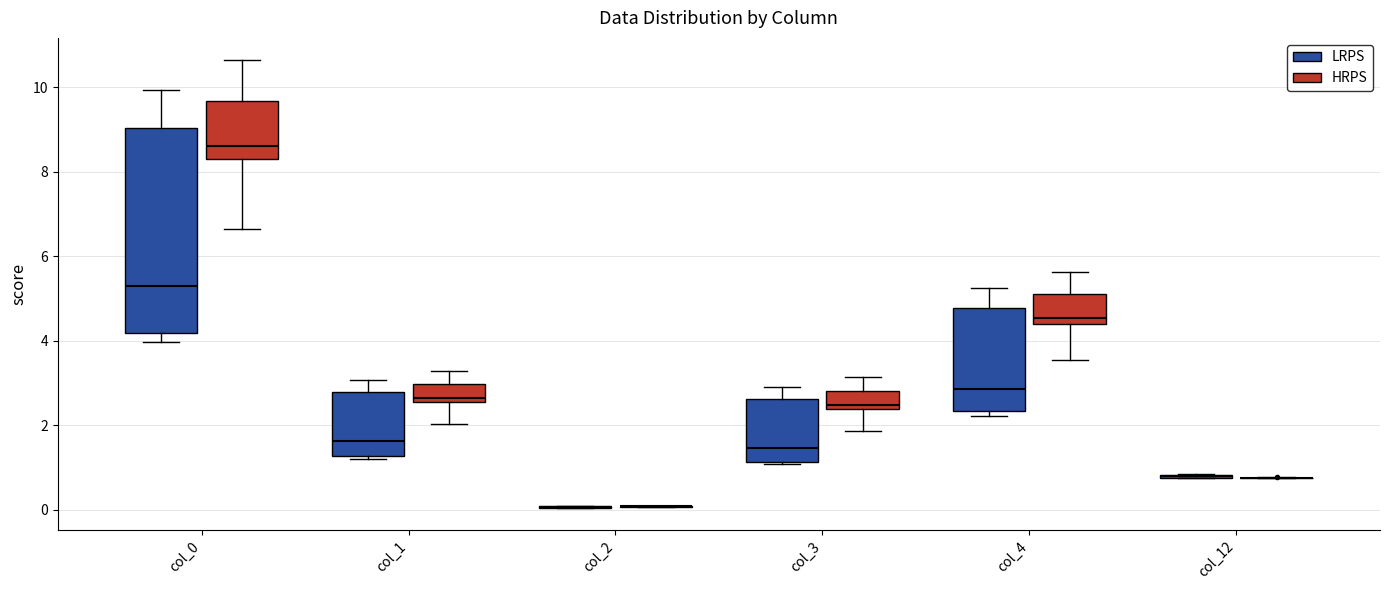

Comparing the boxes themselves (not the whiskers), which one is the tallest?

col_0 (LRPS)